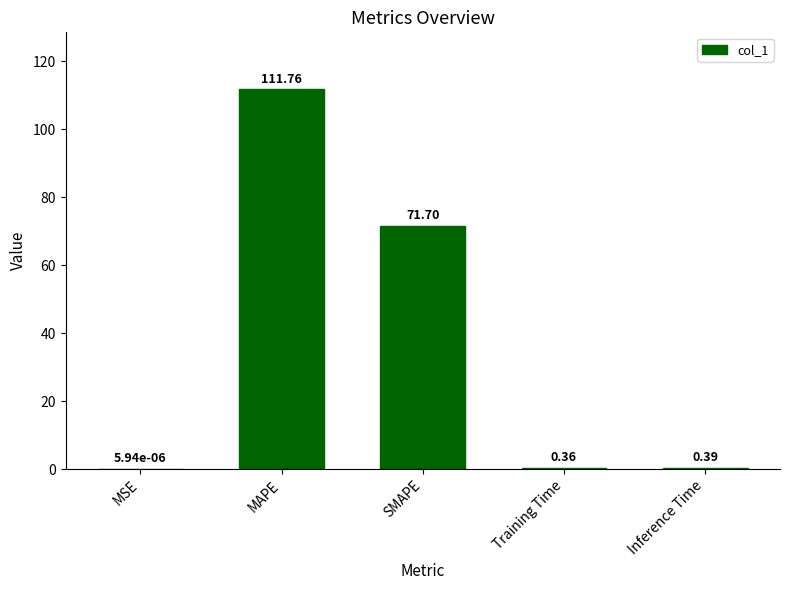

Which has a higher value, MSE or SMAPE?

SMAPE